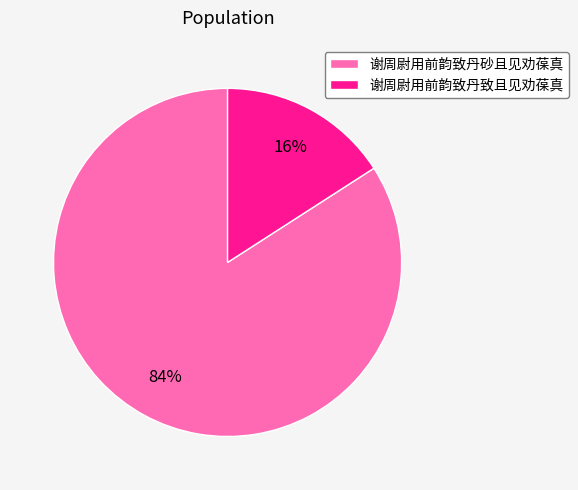

Between 谢周尉用前韵致丹致且见劝葆真 and 谢周尉用前韵致丹砂且见劝葆真, which is larger?

谢周尉用前韵致丹砂且见劝葆真